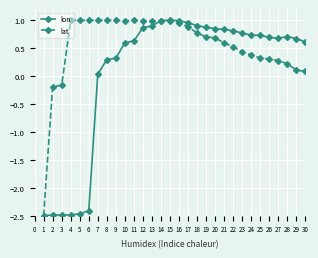

What is the value of the lat point at the 20th from the left?

0.7